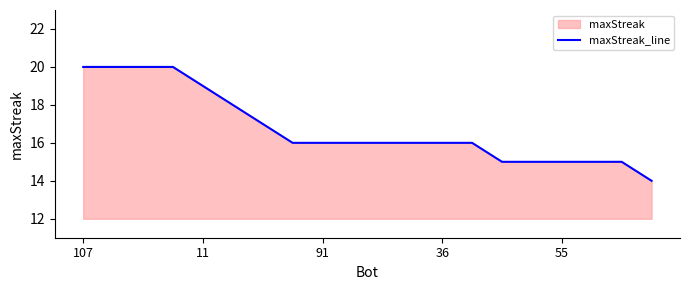

What is the value of the 3rd point from the left?

20